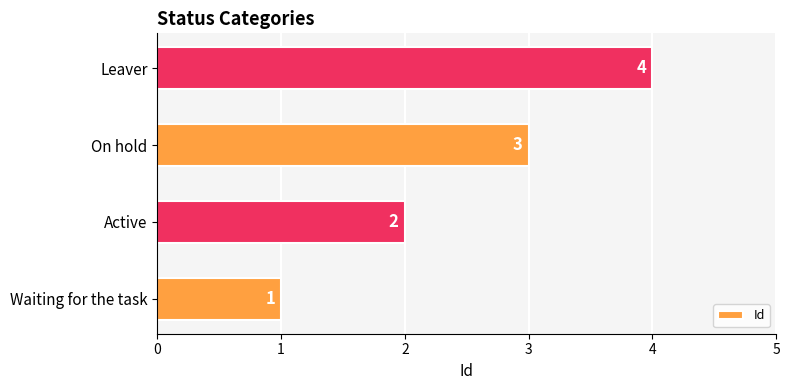

The value at On hold is 3. True or false?

True